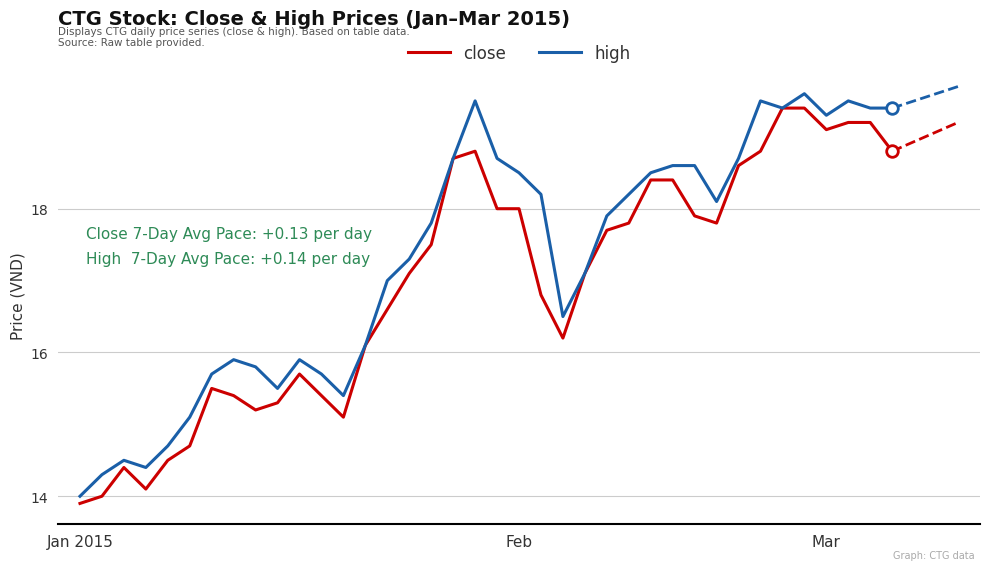

Which series has the largest total across all categories?

high